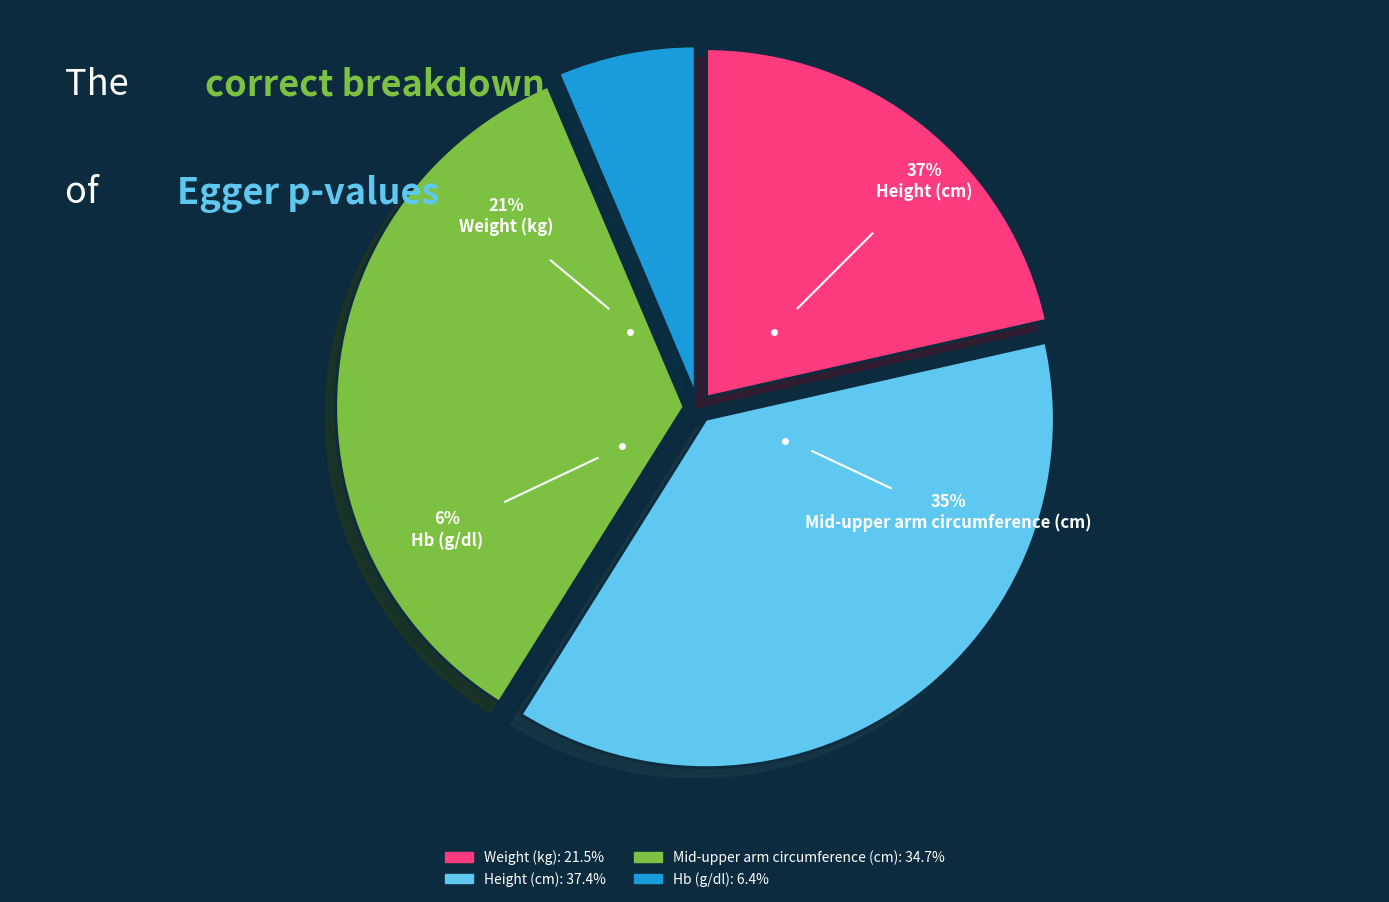

Which category has the smallest portion of the pie?

Hb (g/dl)